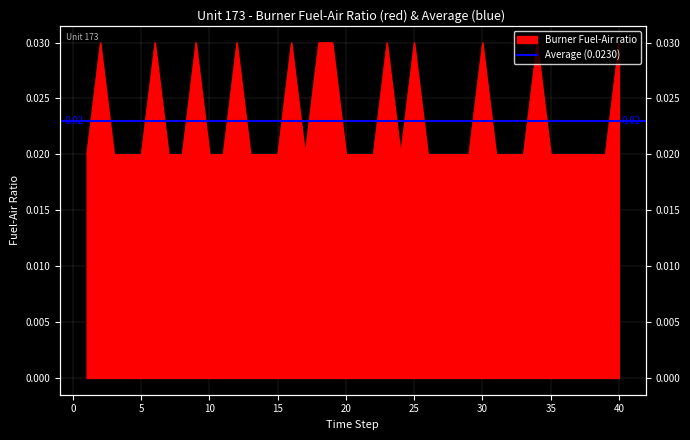

Does the chart display data point markers on the line(s)?

No